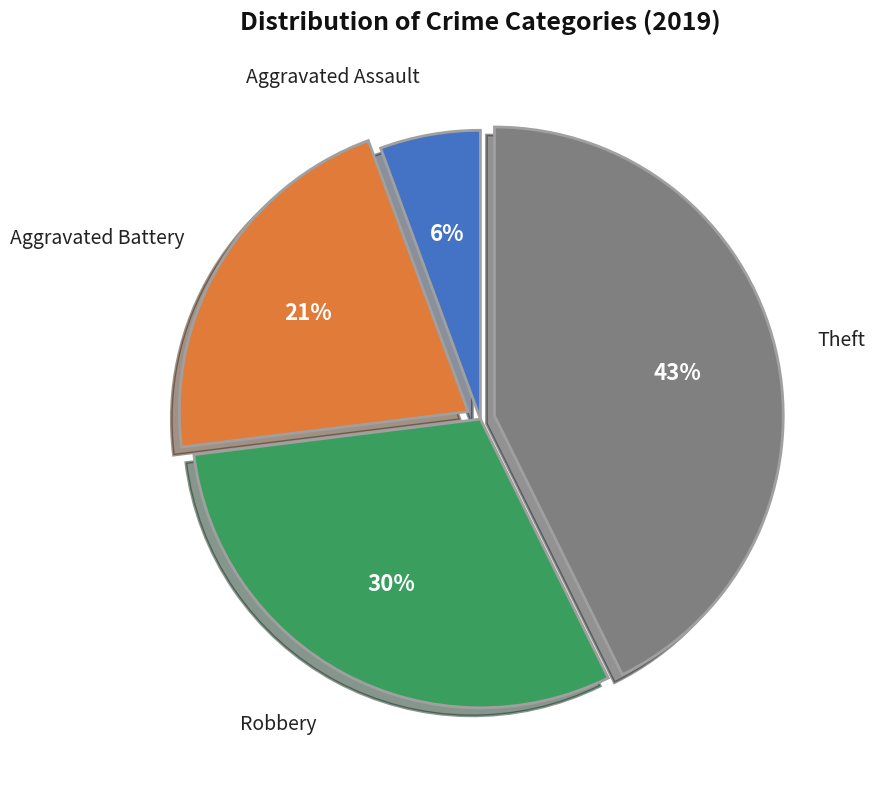

How many segments does this pie chart have?

4